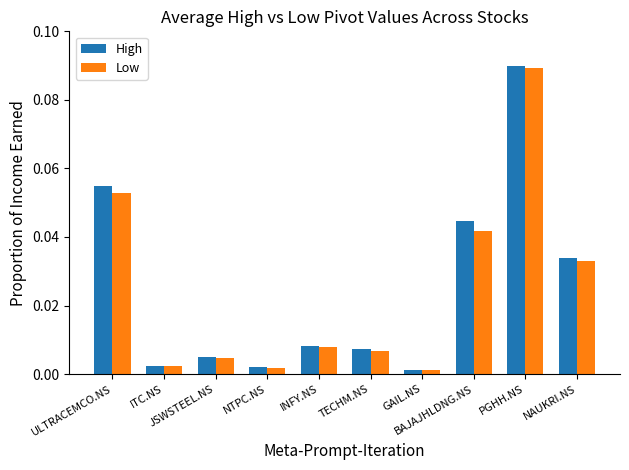

Which series has the widest spread of values?

High